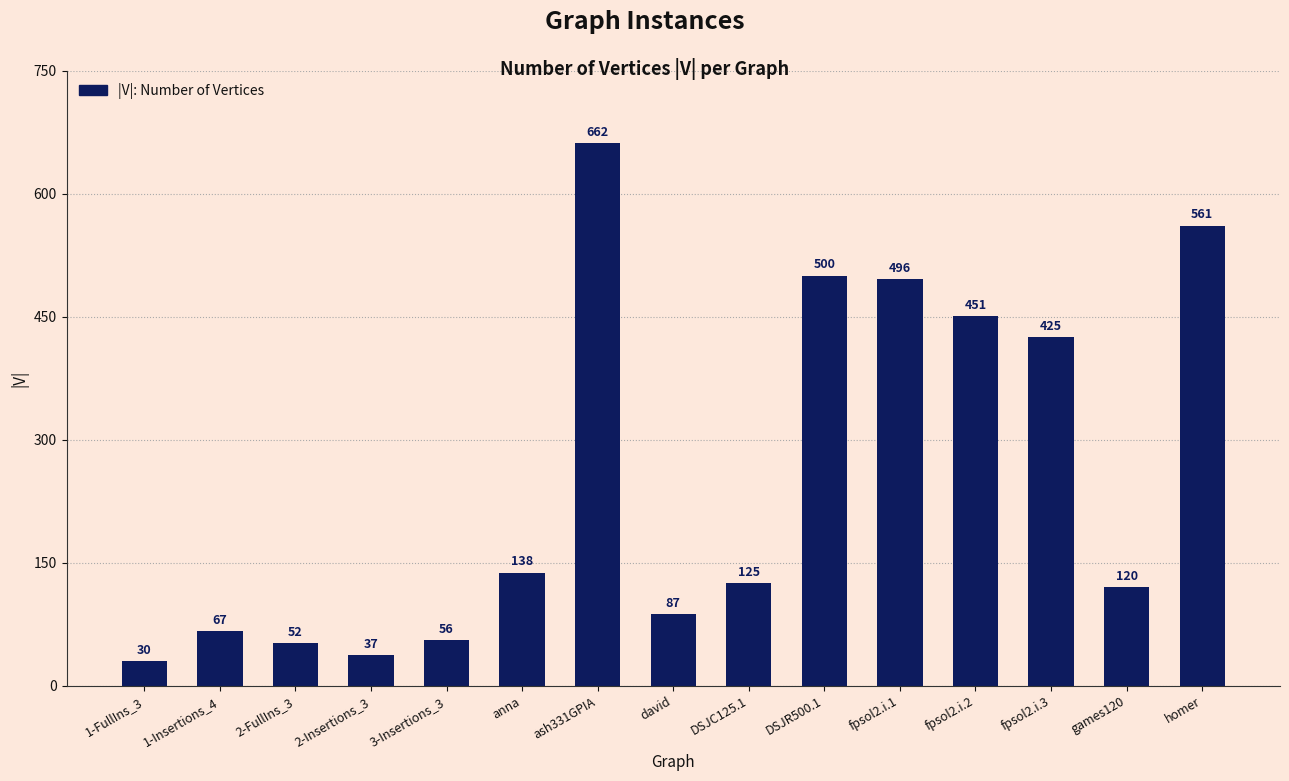

How many bars are there in total?

15